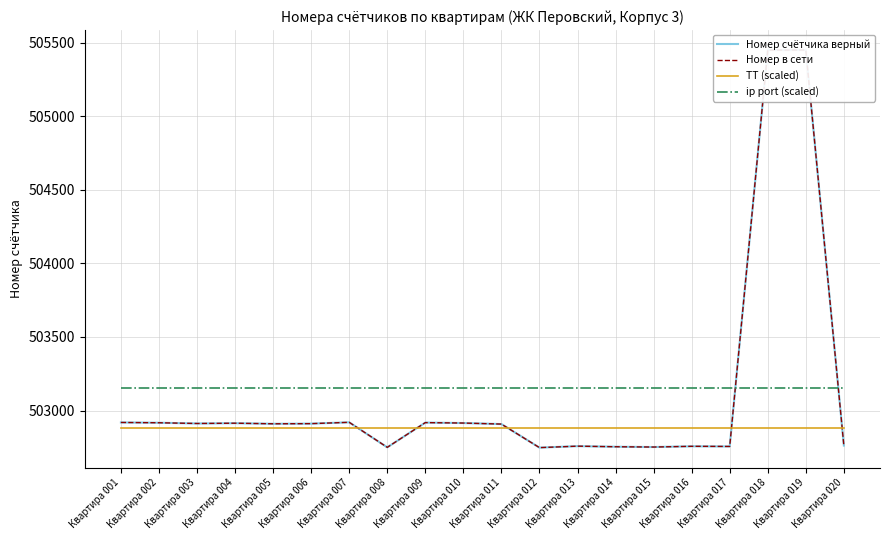

In Номер счётчика верный, how many points are lower than both neighbors (excluding endpoints)?

6